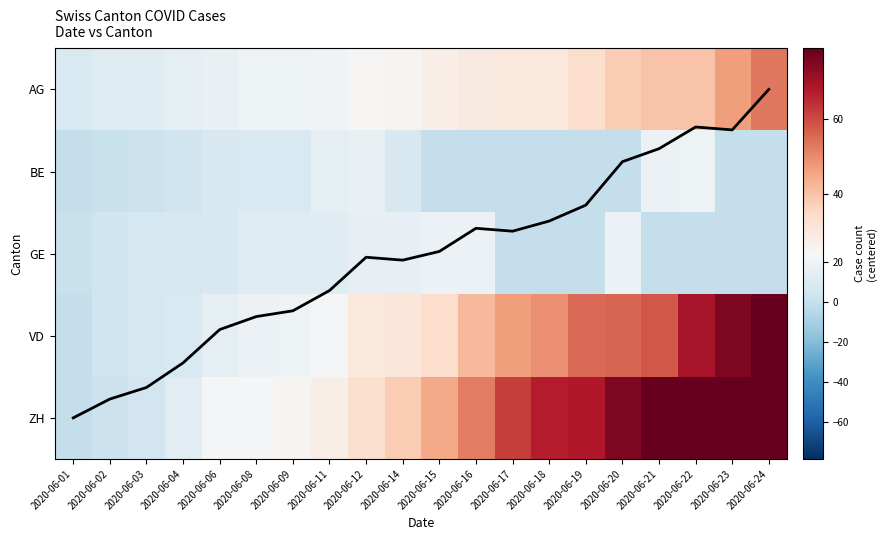

At 2020-06-21, list the series in order from largest to smallest.

ZH, VD, AG, BE, GE